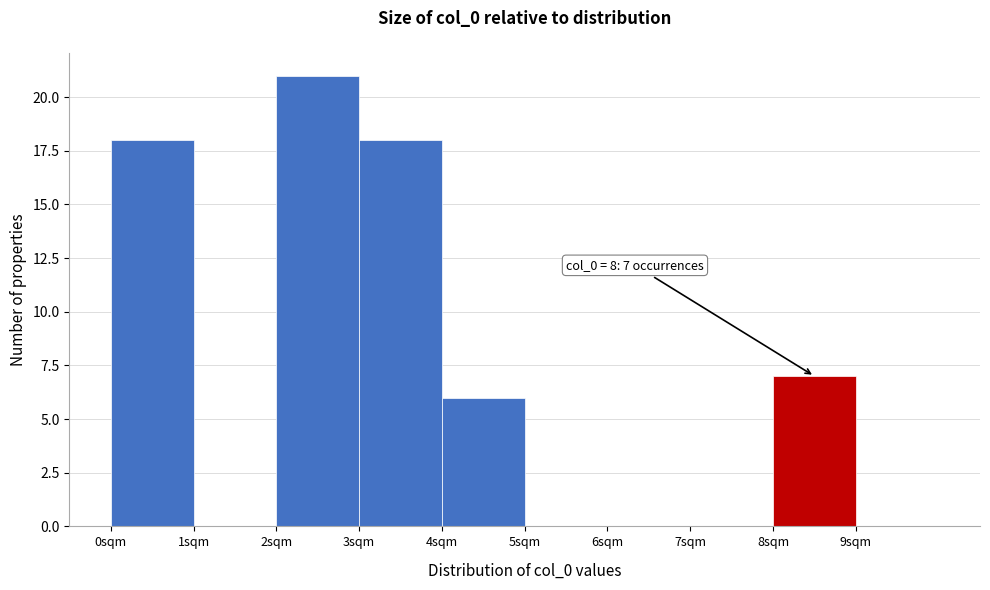

Which range on the x-axis has the tallest bar?

2 to 3